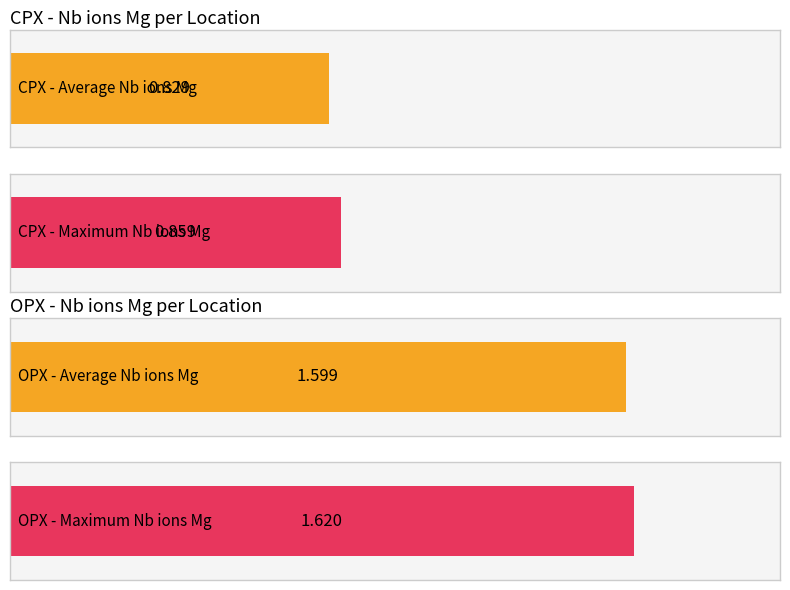

What is the difference between the highest and lowest values at mid?

0.8